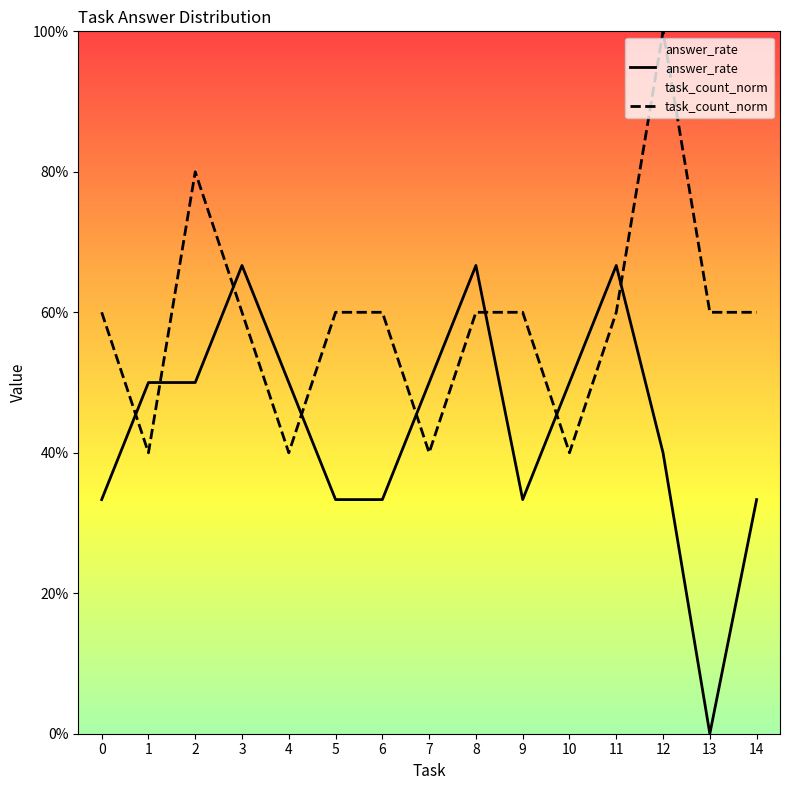

Count the answer_rate values in the range 0 to 1.

15